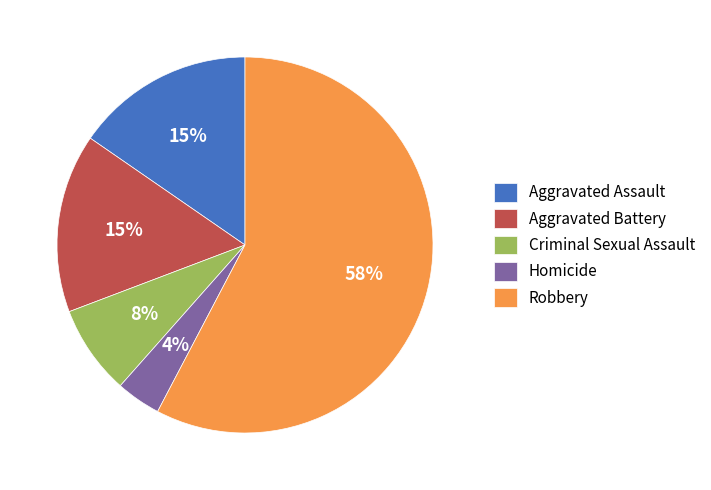

Combined, do Criminal Sexual Assault and Aggravated Battery account for over 50%?

No